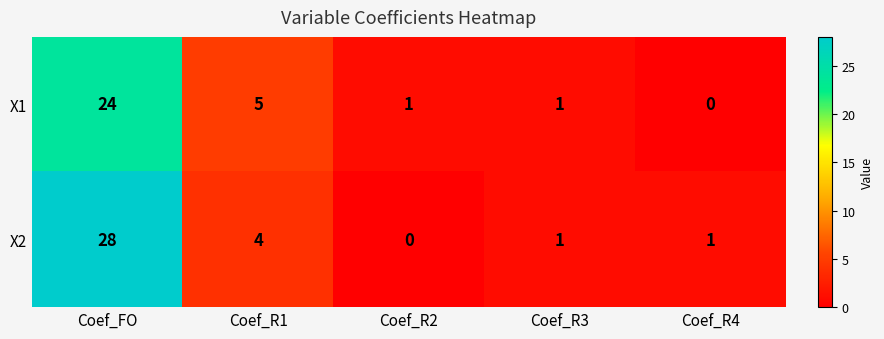

How many series are shown in this chart?

2